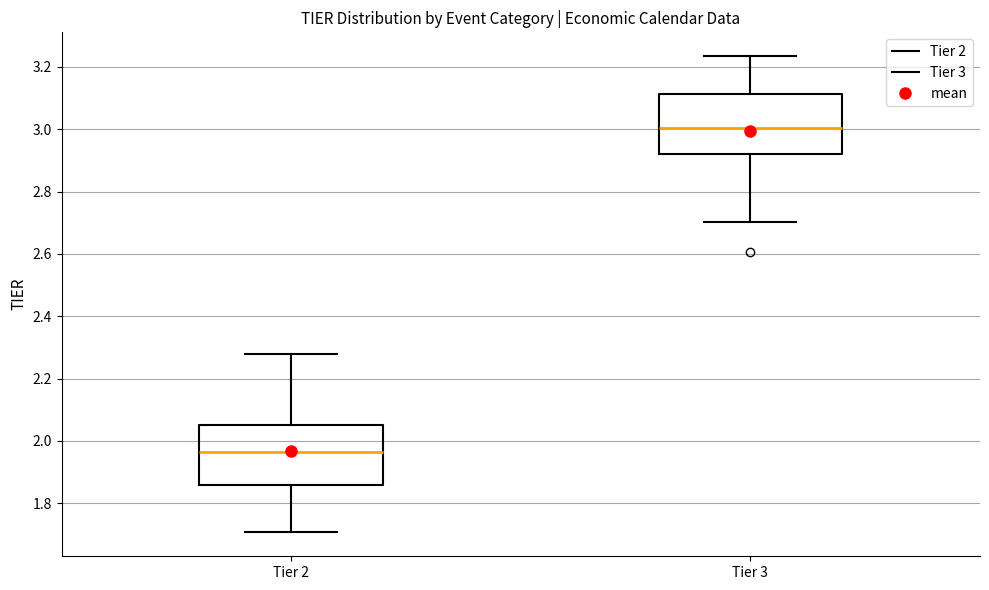

Where does the lower whisker of the box for Tier 2 end on the y-axis? The values are not printed on the chart, so give them approximately, as read against the axis.

1.70